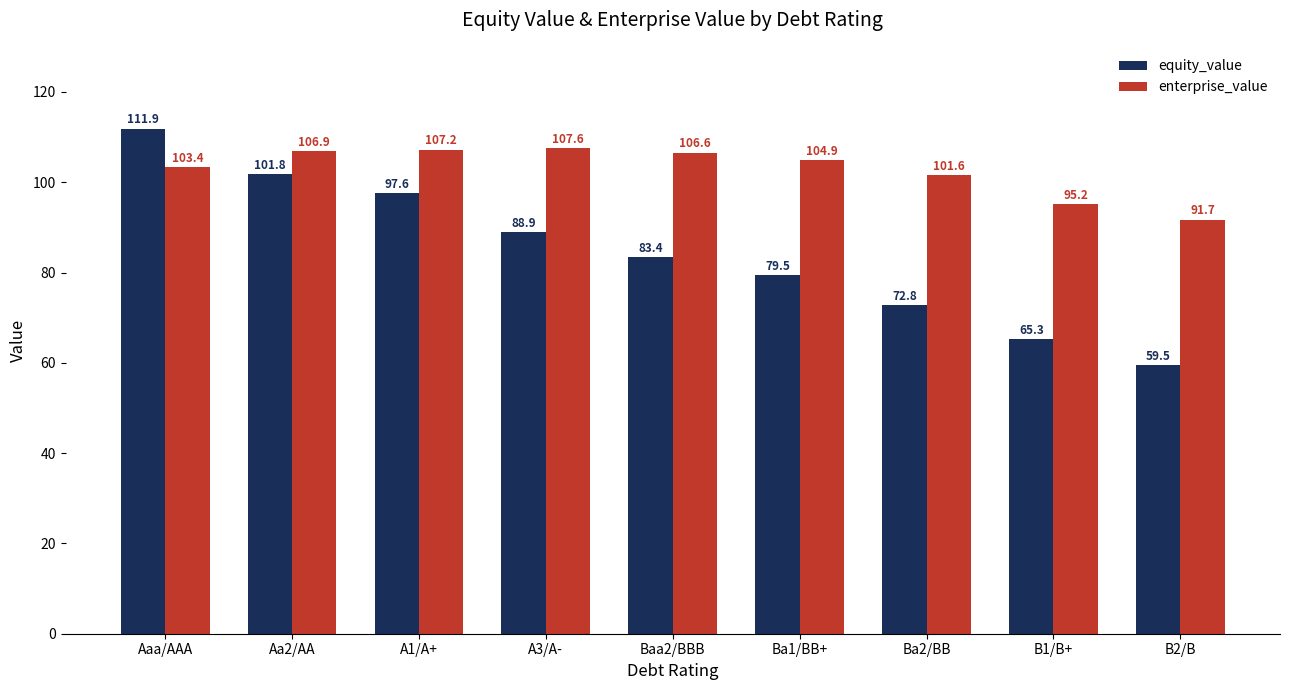

Is the value of enterprise_value at B1/B+ greater than the value of equity_value at B1/B+?

Yes